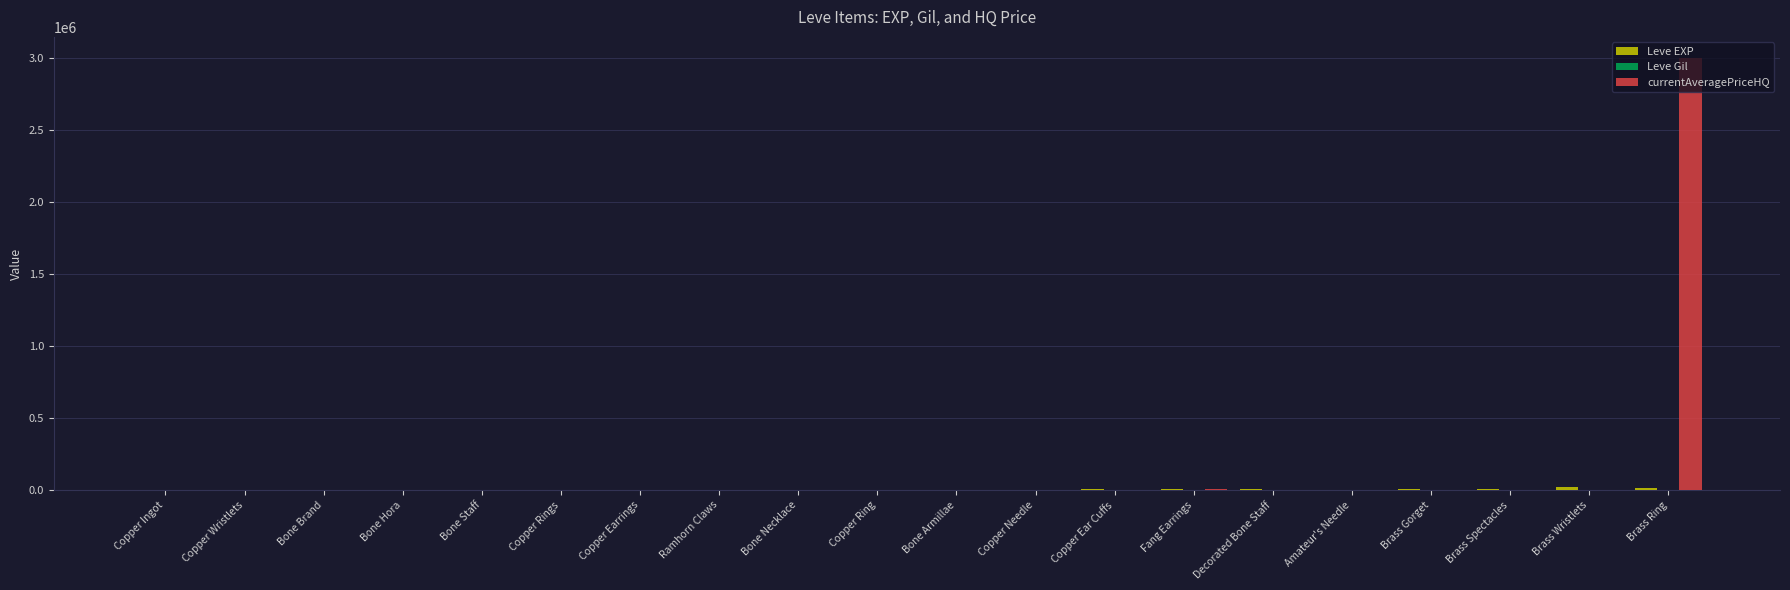

How many series are shown in this chart?

3